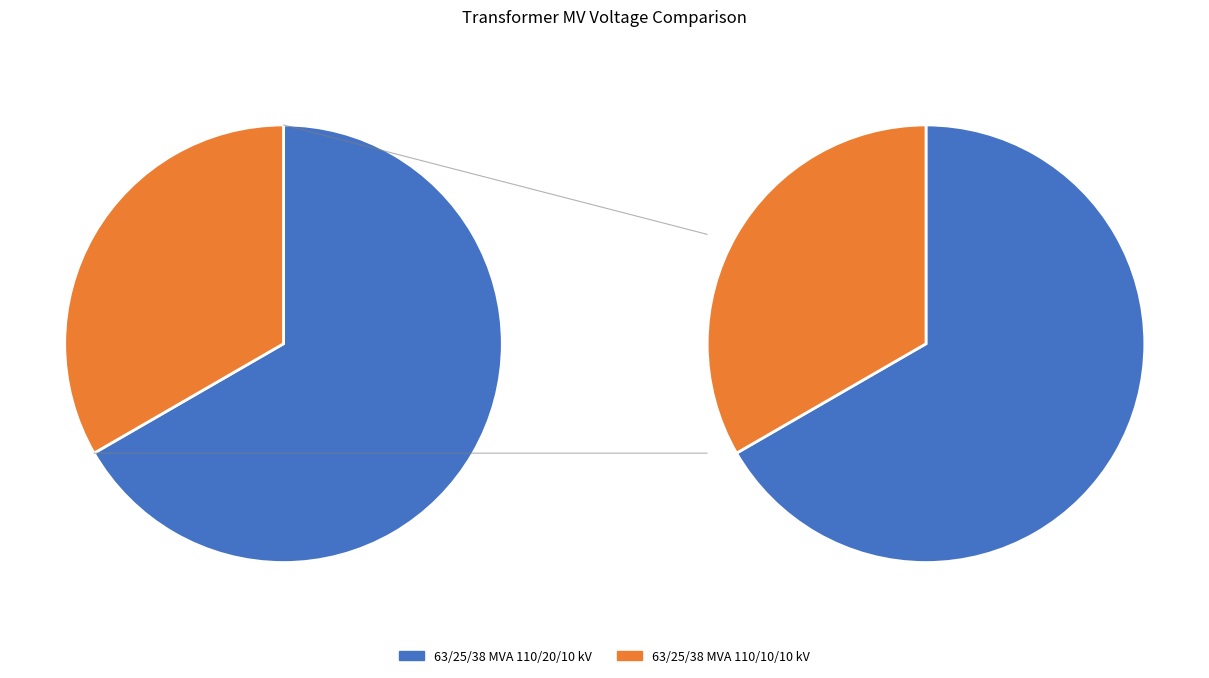

To the nearest percent, what portion does 63/25/38 MVA 110/10/10 kV represent?

33%